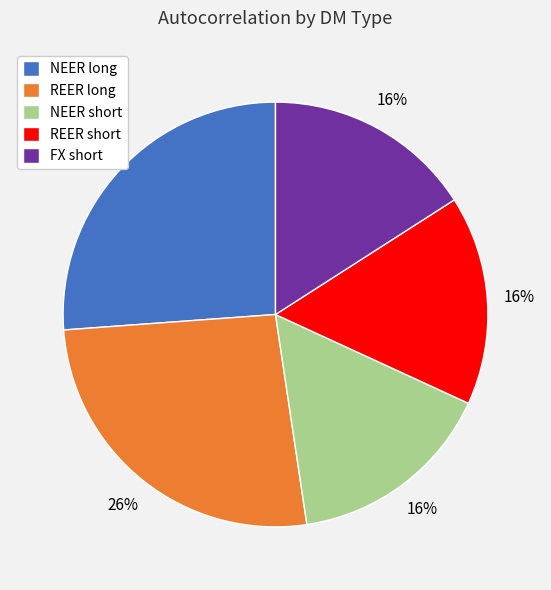

Do NEER short and FX short together represent more than half of the pie?

No